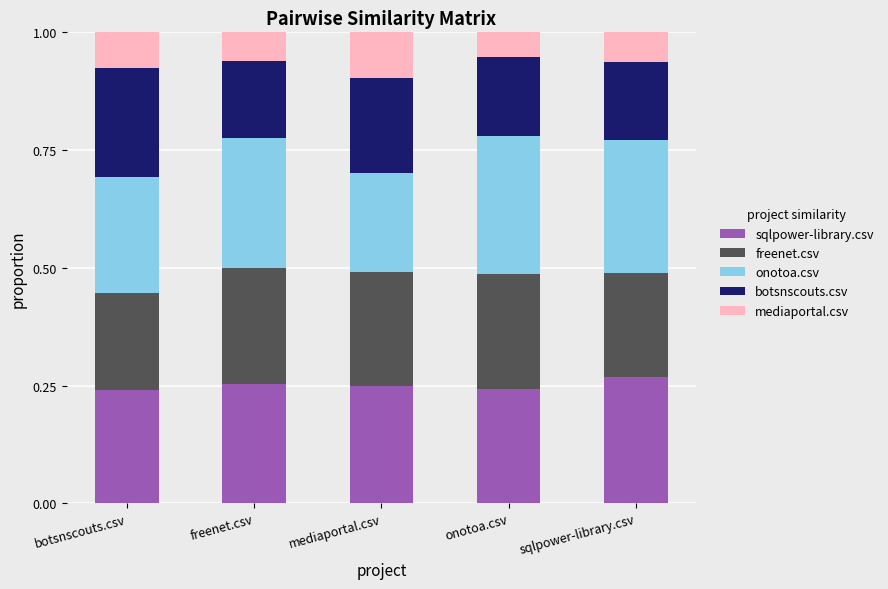

What is the total value across all series at freenet.csv?

1.0